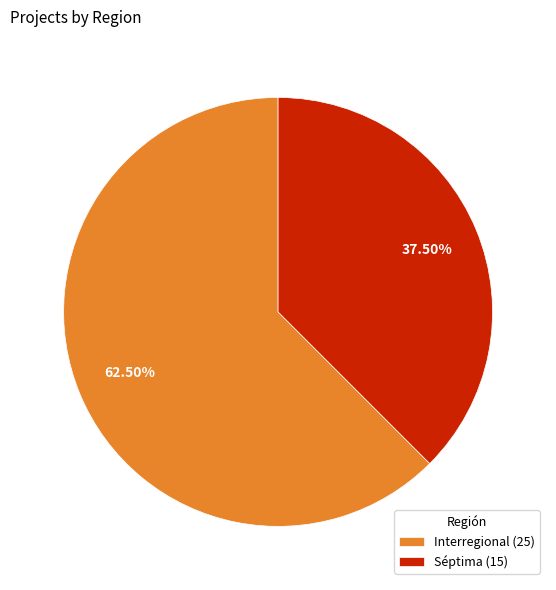

What is the smallest slice in the pie chart?

Séptima (15)